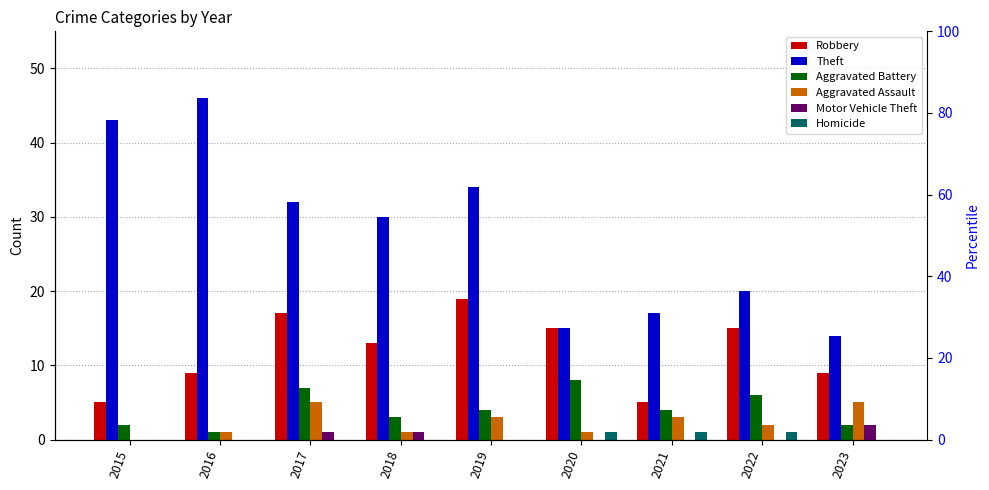

What is the greatest value displayed?

46